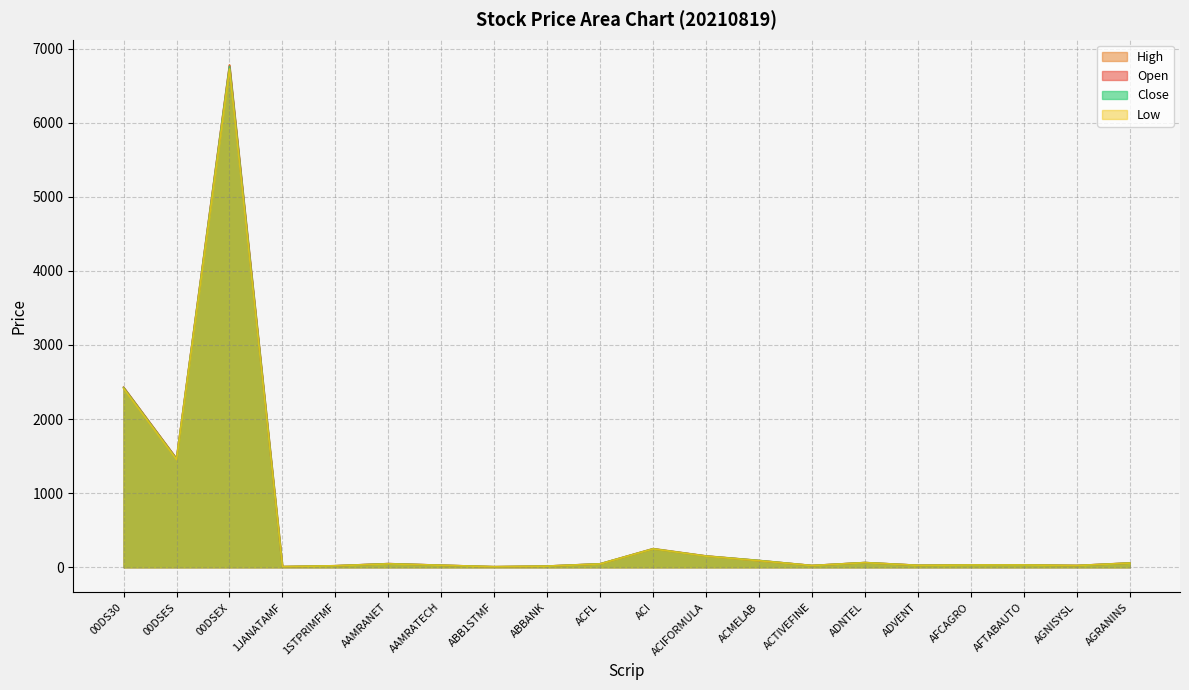

Does the chart display data point markers on the line(s)?

No